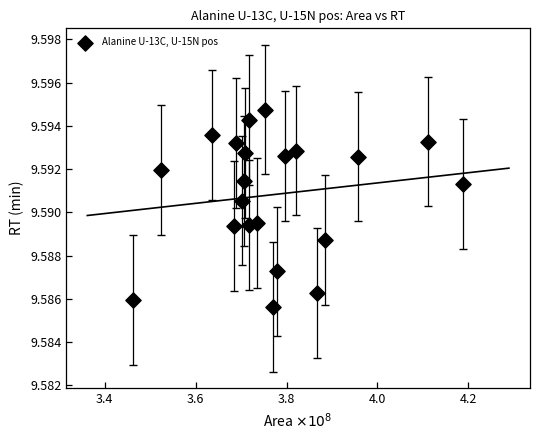

What is the range of X values (max minus min)?

0.7